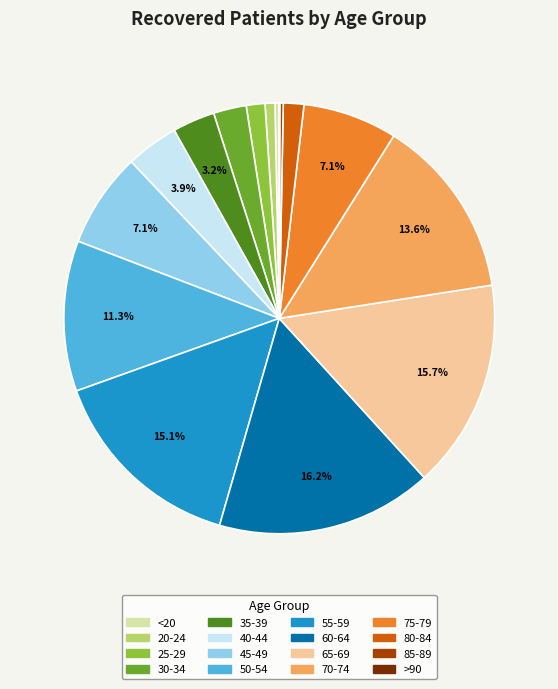

Combined, do 25-29 and 75-79 account for over 50%?

No